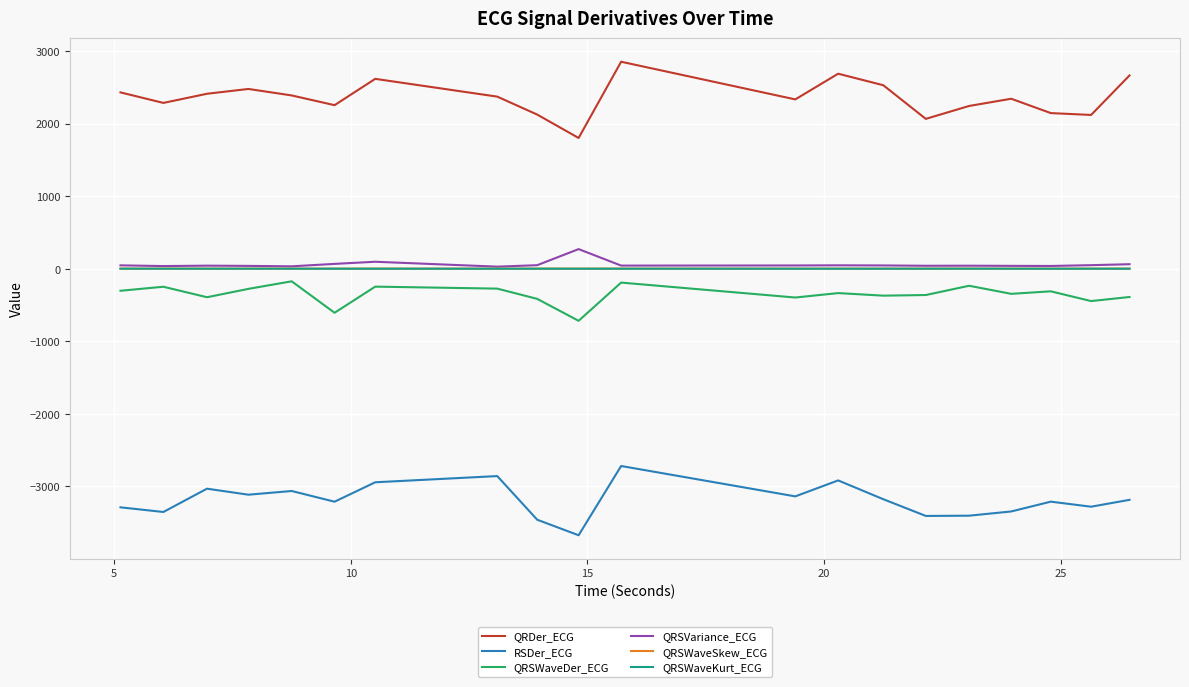

True or false: QRSVariance_ECG and QRDer_ECG intersect in this chart.

False